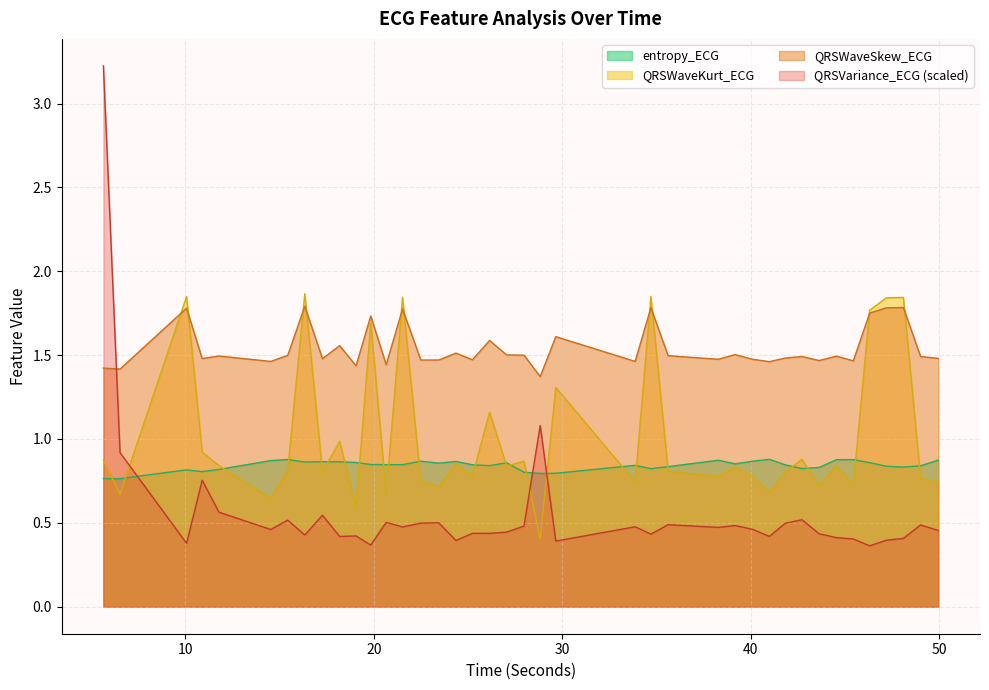

List the series in order of their overall mean, lowest first.

QRSVariance_ECG (scaled), entropy_ECG, QRSWaveKurt_ECG, QRSWaveSkew_ECG